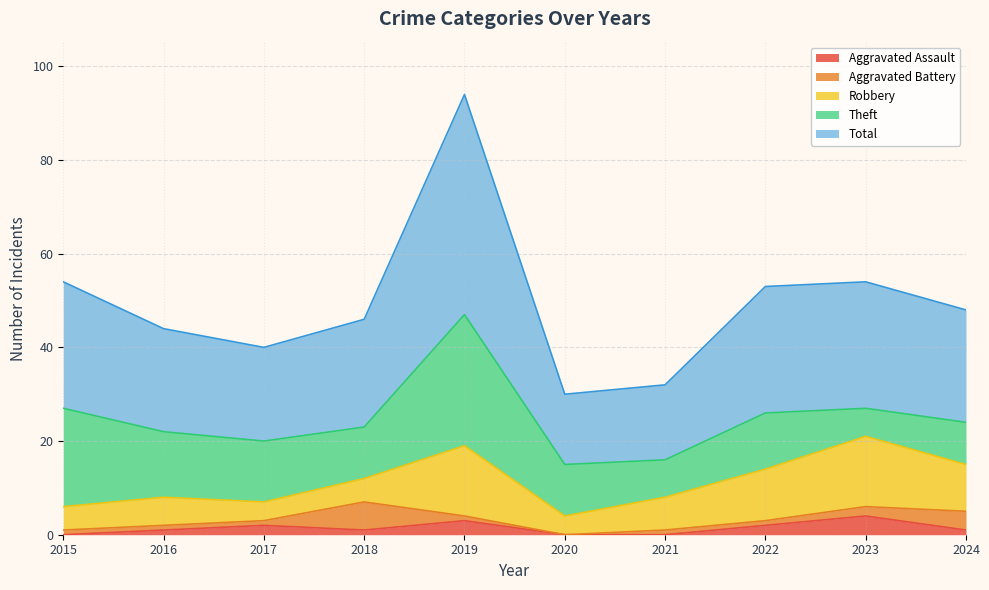

What is the average value of the Aggravated Assault series?

1